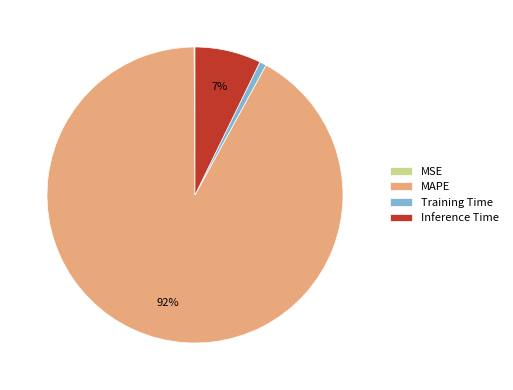

To the nearest percent, what percentage of the pie is Inference Time?

7%